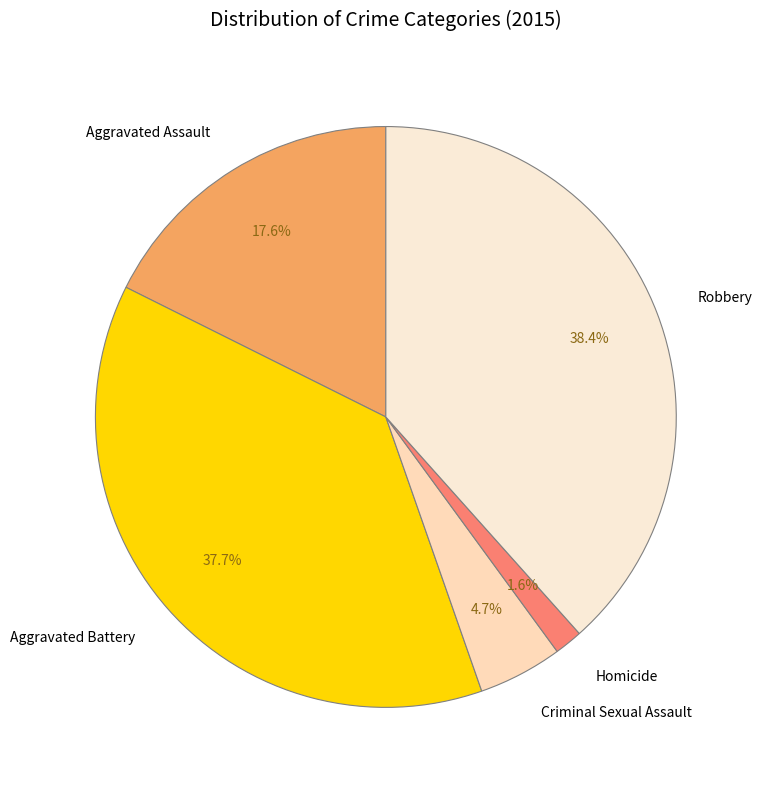

To the nearest percent, what is the difference between the largest and smallest slice percentages?

37%